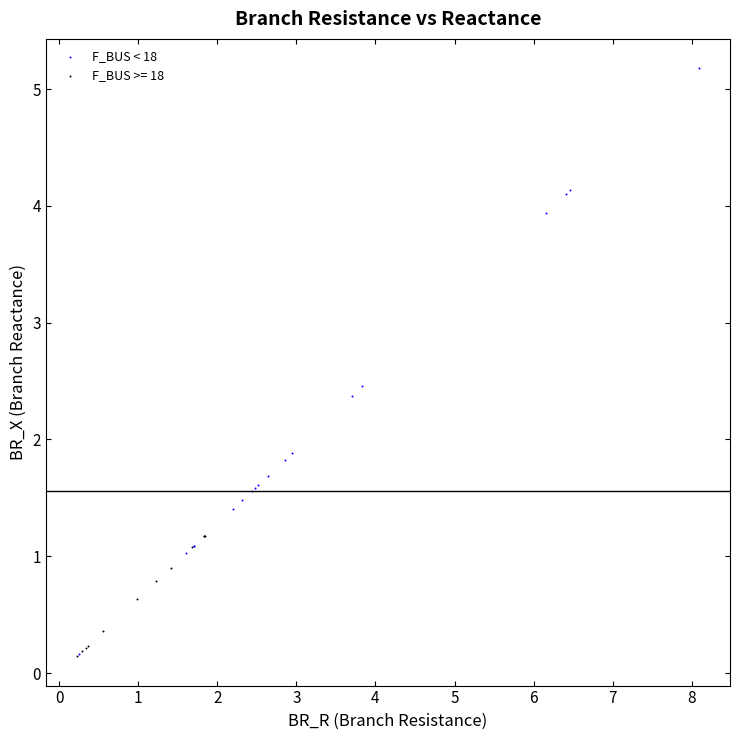

Which series reaches the maximum Y coordinate?

F_BUS < 18